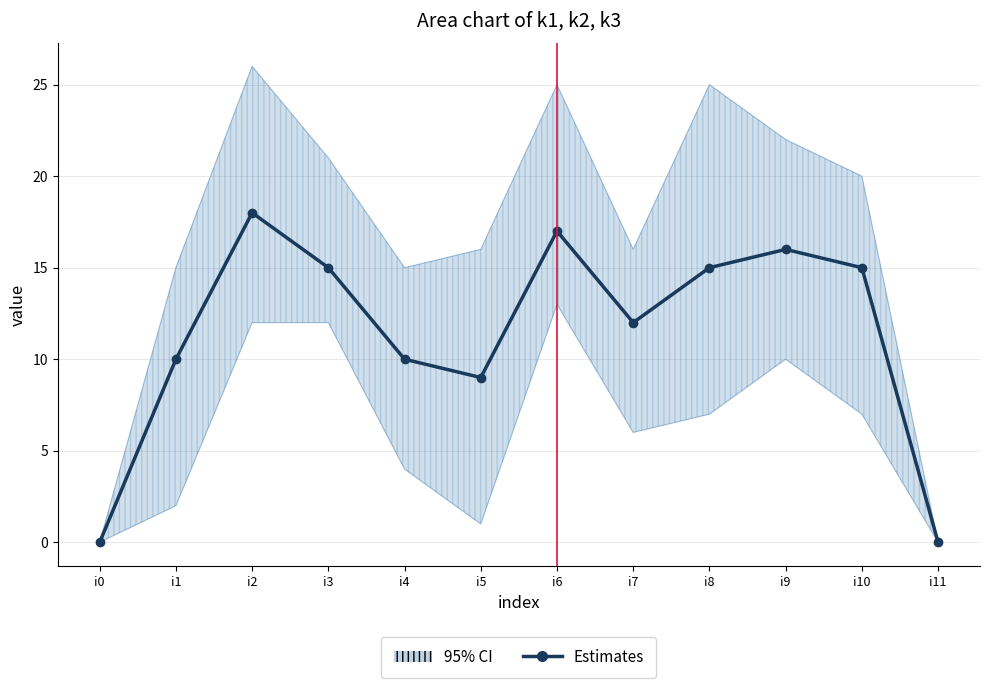

The value at i7 is 19. True or false?

False